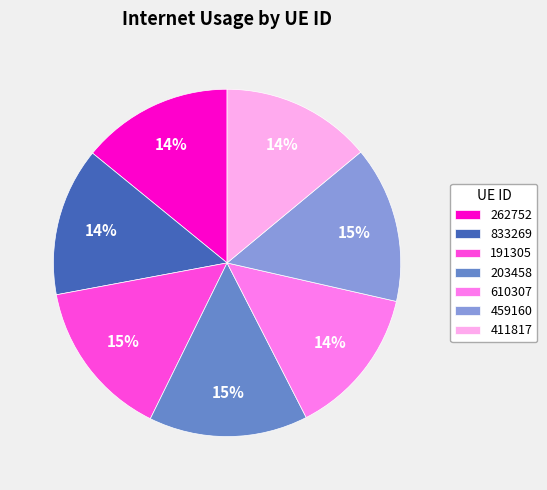

Combined, do 610307 and 833269 account for over 50%?

No